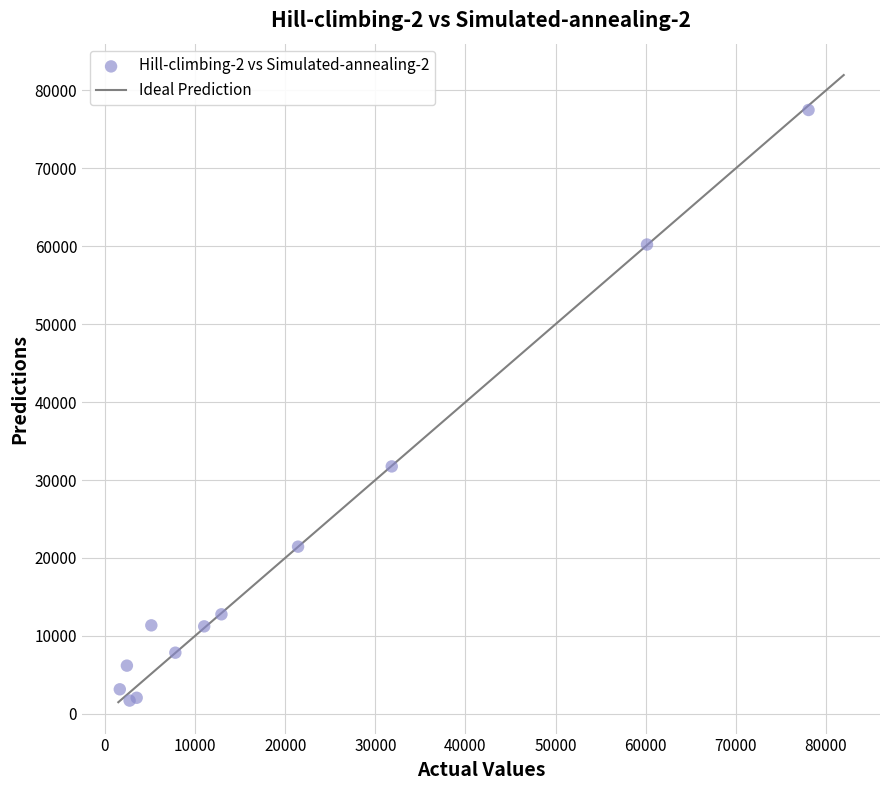

What Y value in the scatter plot is closest to 39589?

31747.2